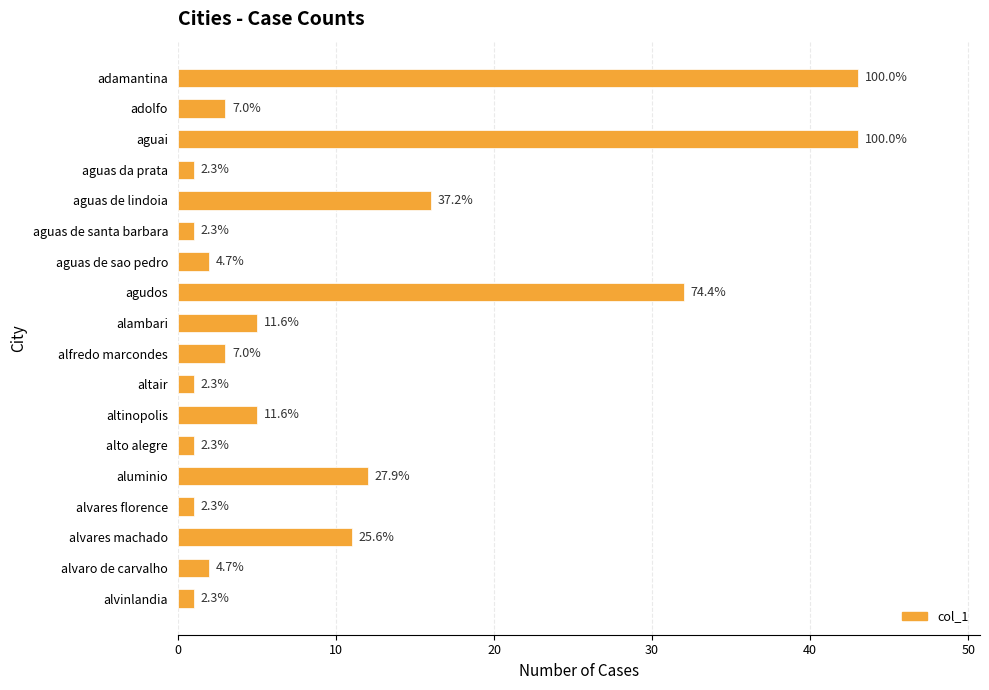

What is the difference between the maximum and minimum values?

42